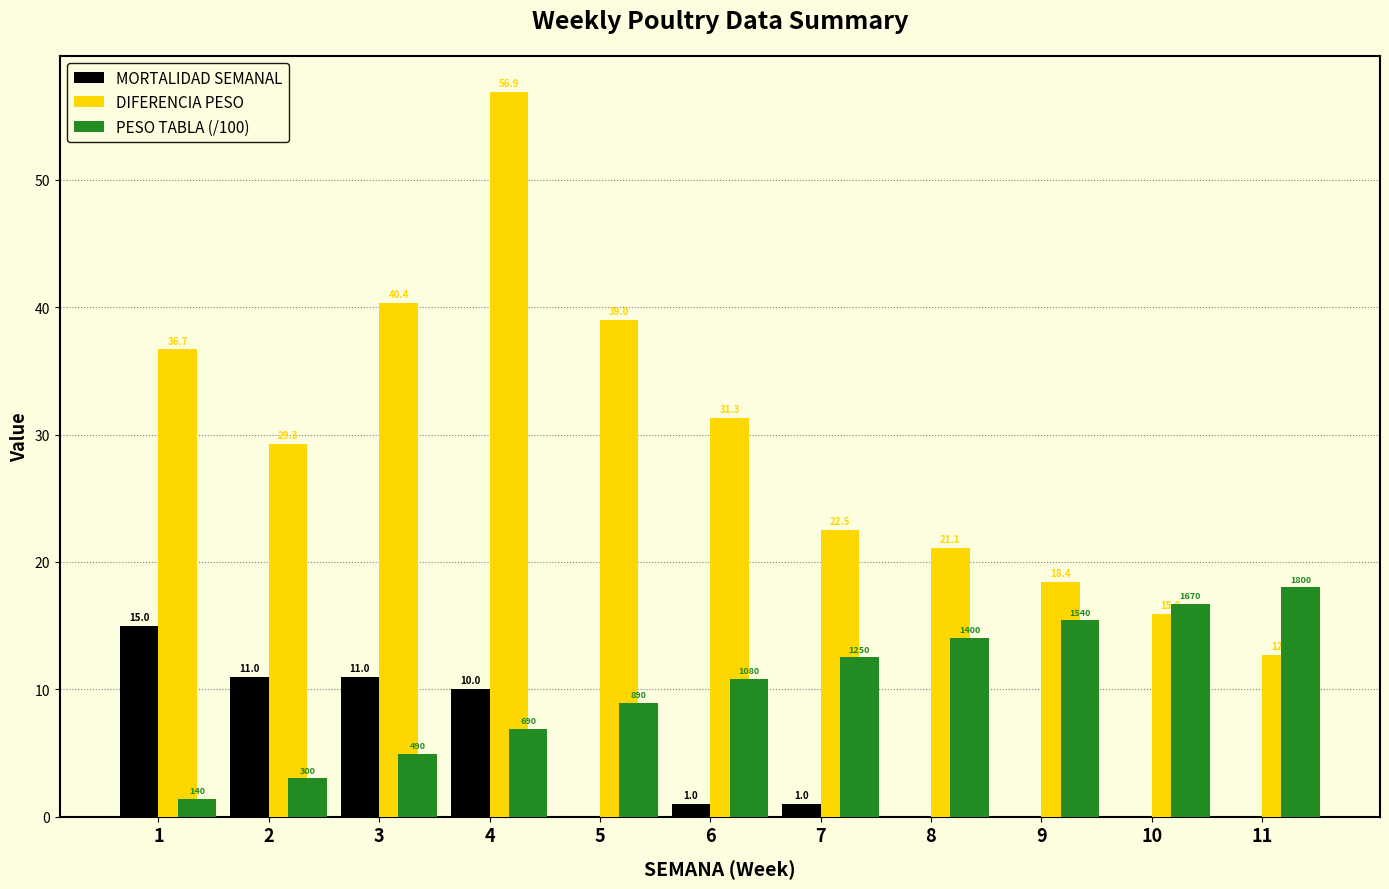

Between 2 and 3, which series saw the biggest shift?

DIFERENCIA PESO